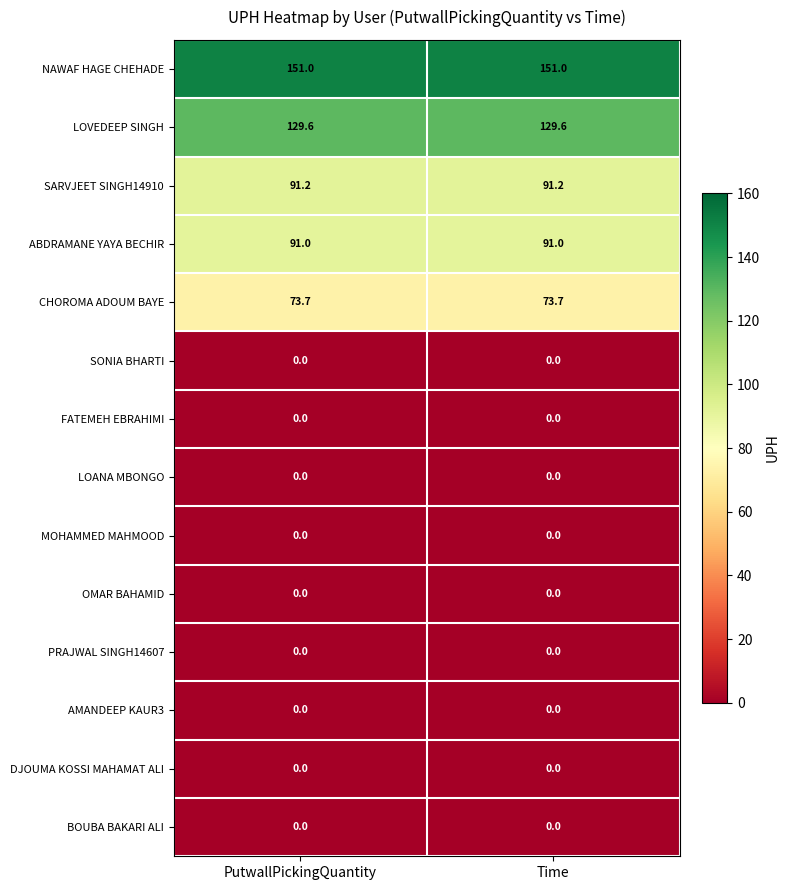

What is the difference between the highest and lowest values at Time?

151.0